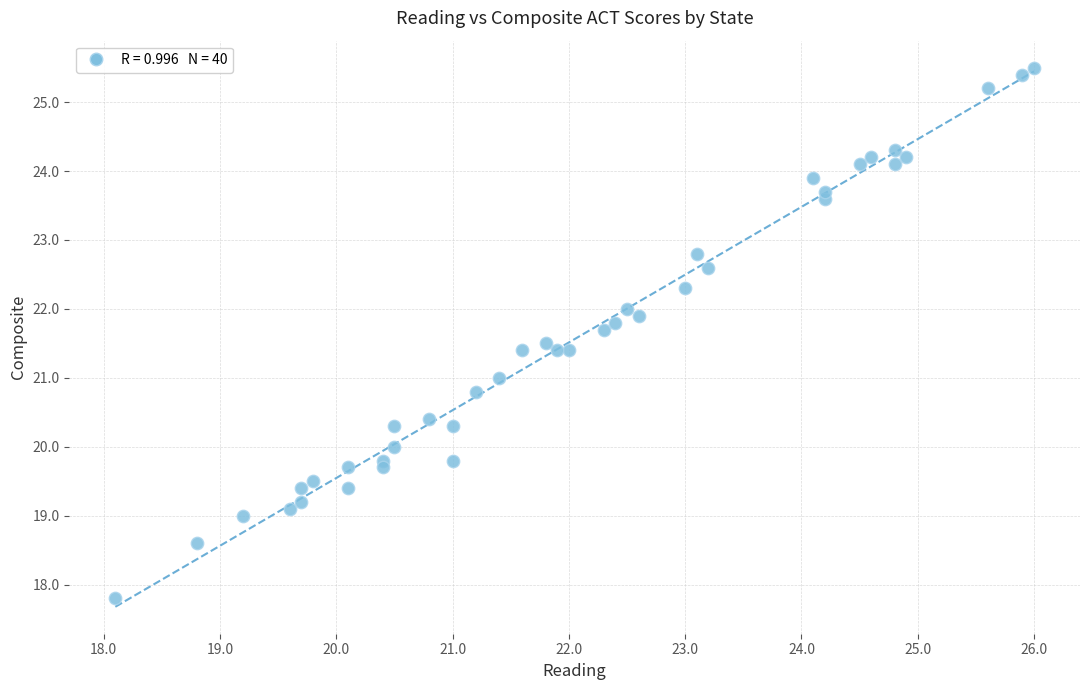

What is the range of Y values (max minus min)?

7.7